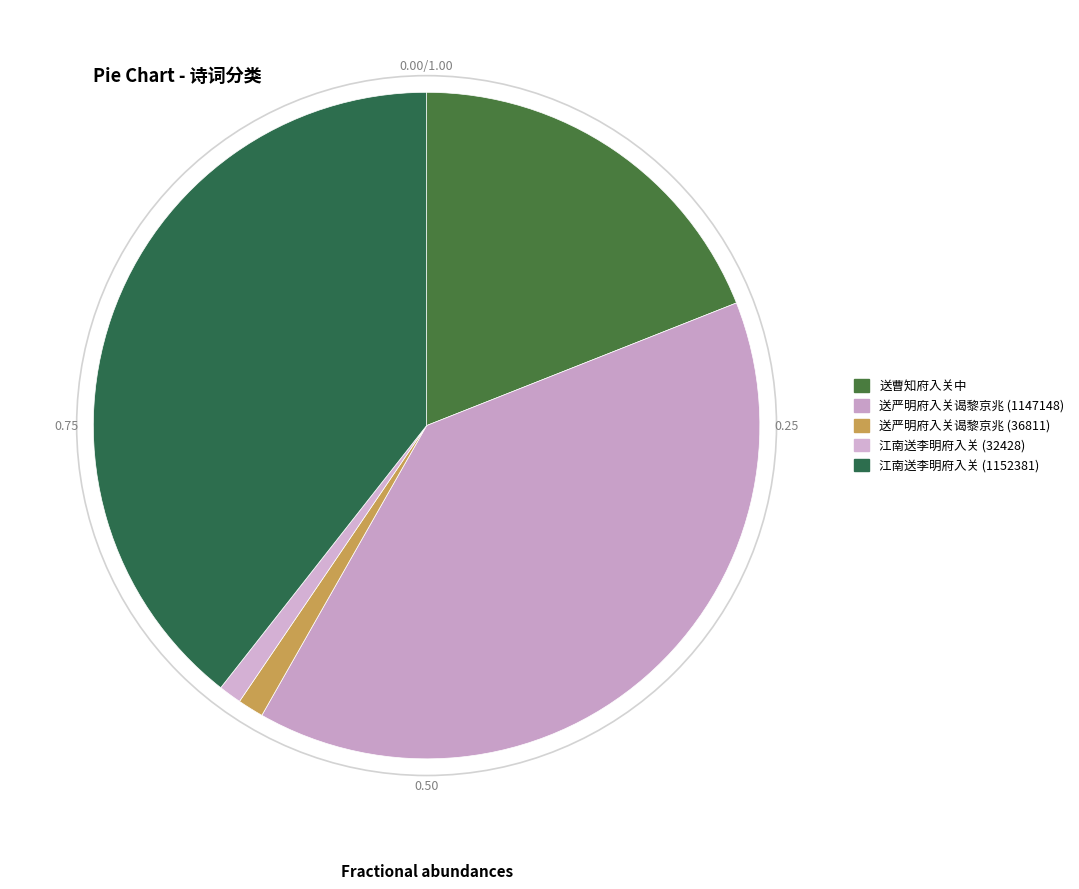

Count the number of slices in the pie.

5